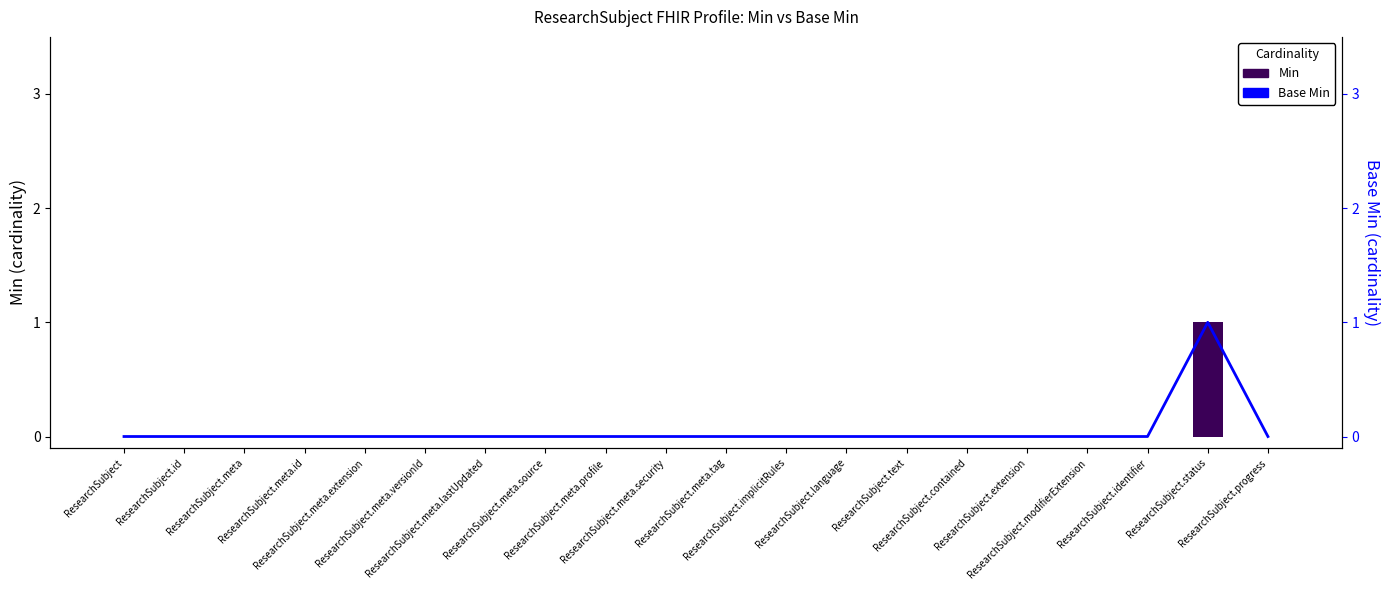

List the labels in order of Min value, smallest first.

ResearchSubject, ResearchSubject.id, ResearchSubject.meta, ResearchSubject.meta.id, ResearchSubject.meta.extension, ResearchSubject.meta.versionId, ResearchSubject.meta.lastUpdated, ResearchSubject.meta.source, ResearchSubject.meta.profile, ResearchSubject.meta.security, ResearchSubject.meta.tag, ResearchSubject.implicitRules, ResearchSubject.language, ResearchSubject.text, ResearchSubject.contained, ResearchSubject.extension, ResearchSubject.modifierExtension, ResearchSubject.identifier, ResearchSubject.progress, ResearchSubject.status